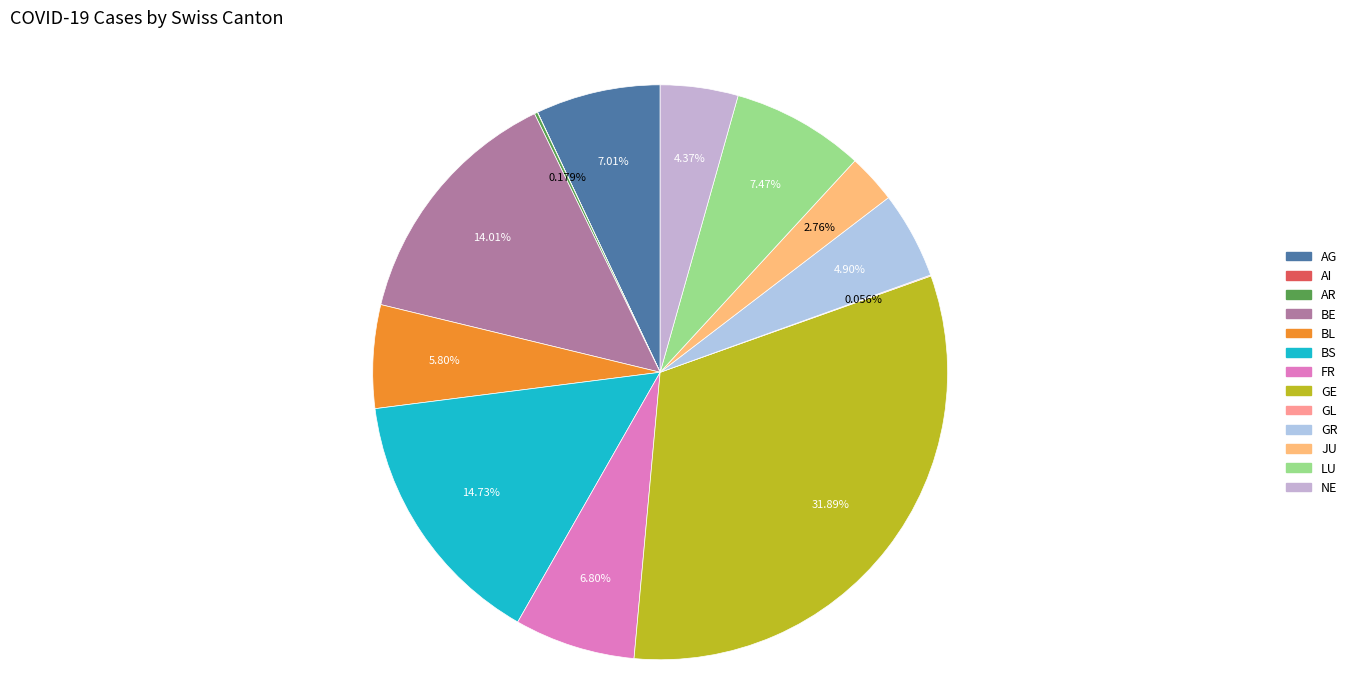

Rank the categories by value from highest to lowest.

GE, BS, BE, LU, AG, FR, BL, GR, NE, JU, AR, GL, AI